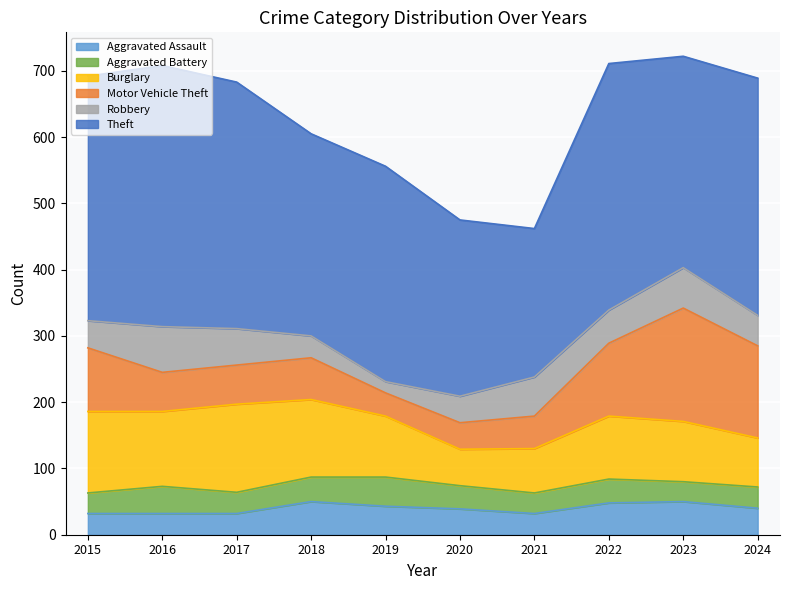

Where is Aggravated Battery nearest to the value 37?

2018